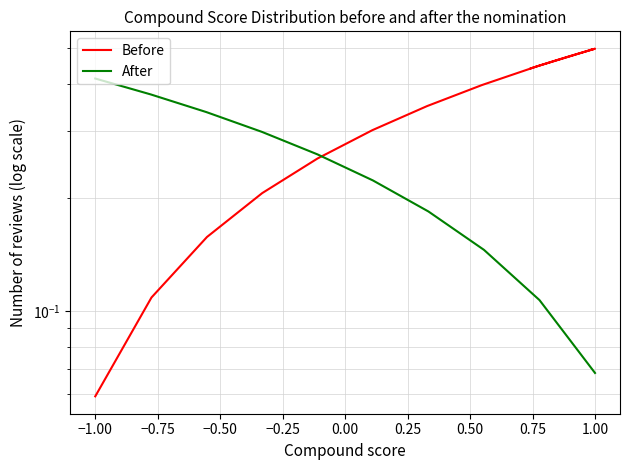

Which series has the largest total across all categories?

Before